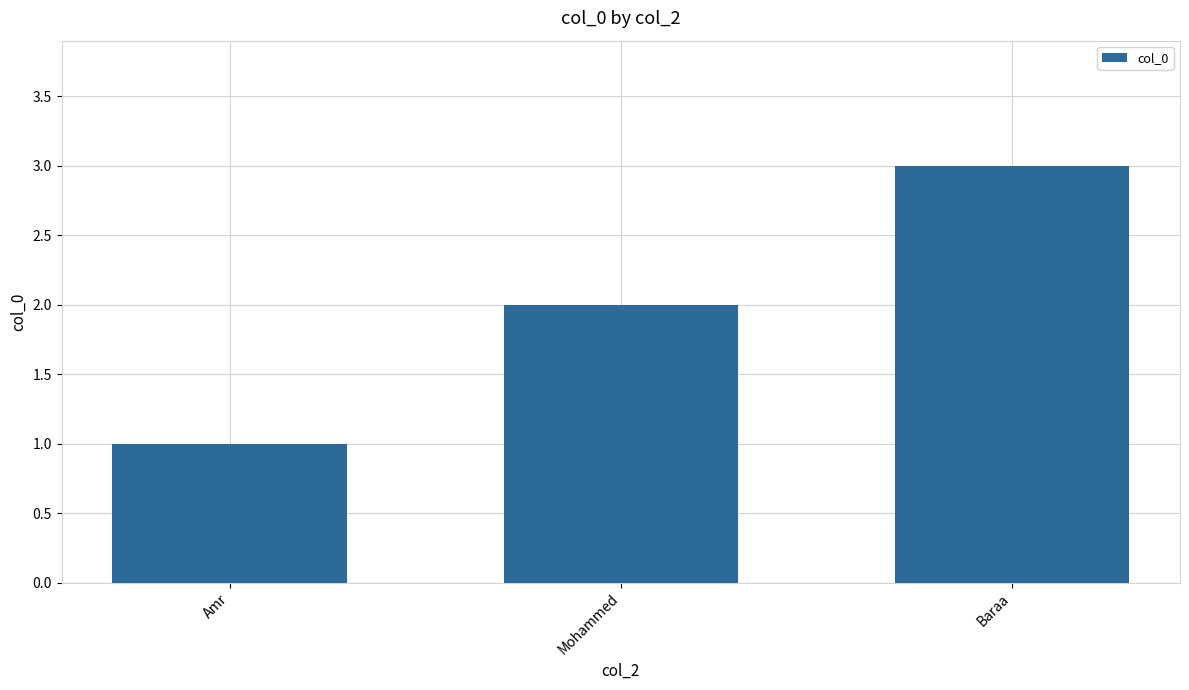

List the labels in order of value, smallest first.

Amr, Mohammed, Baraa